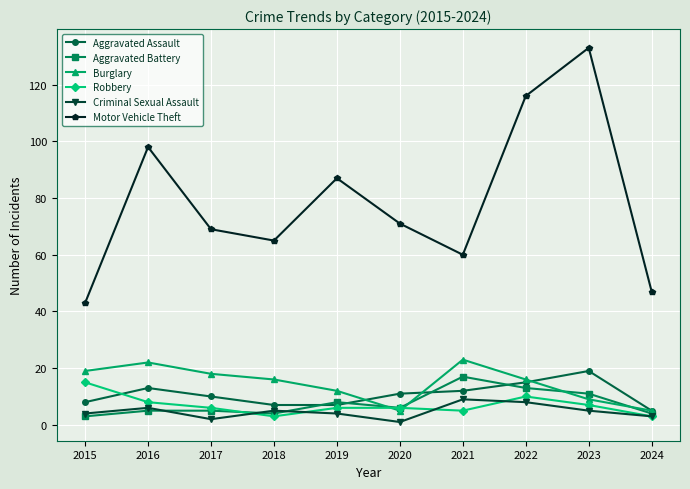

What is the sum of the Aggravated Assault values at 2016 and 2018?

20